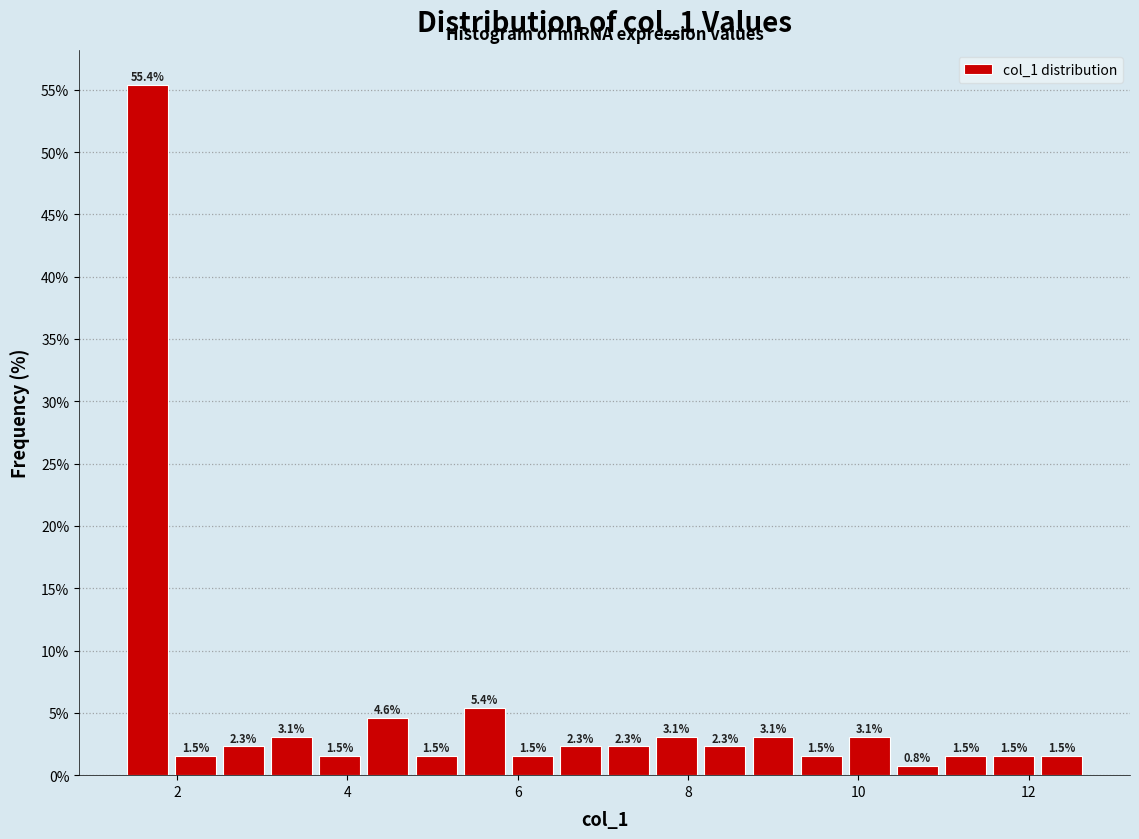

Read against the x-axis, roughly where is the centre of the tallest bar?

1.6